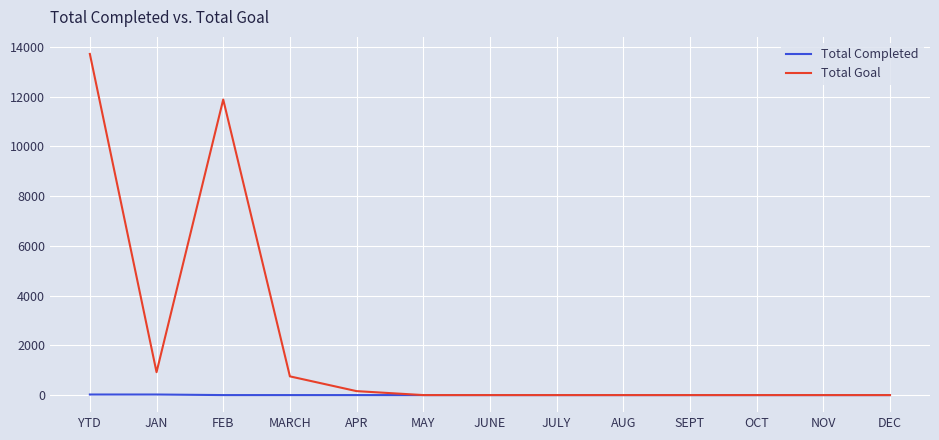

True or false: Total Goal has a value of 346 at JAN.

False